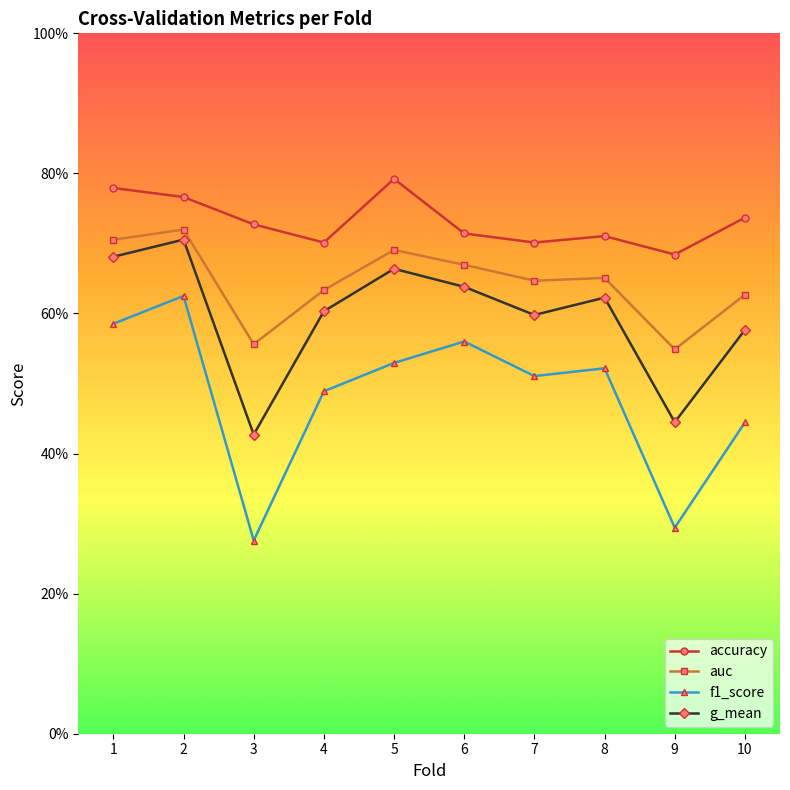

Is this an area chart (filled region under the line)?

No